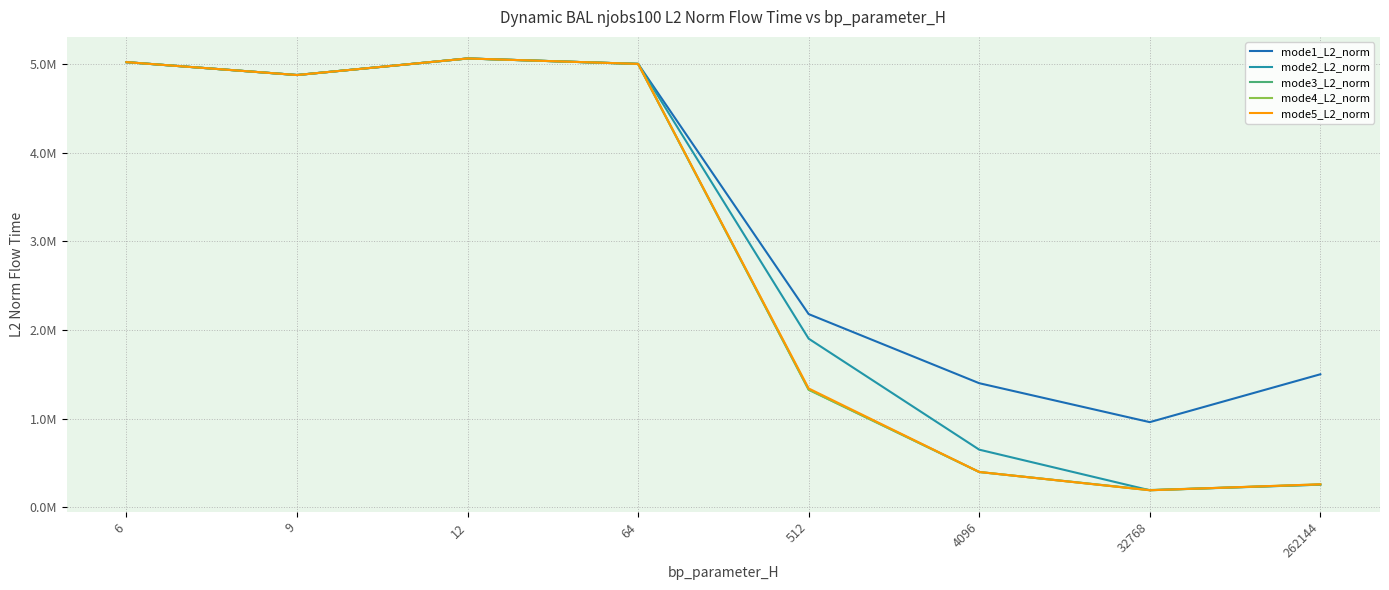

Does the chart display data point markers on the line(s)?

No